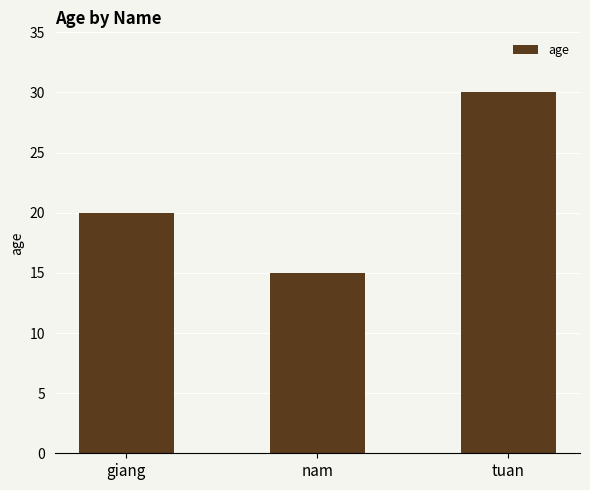

At which label is the value closest to 22?

giang